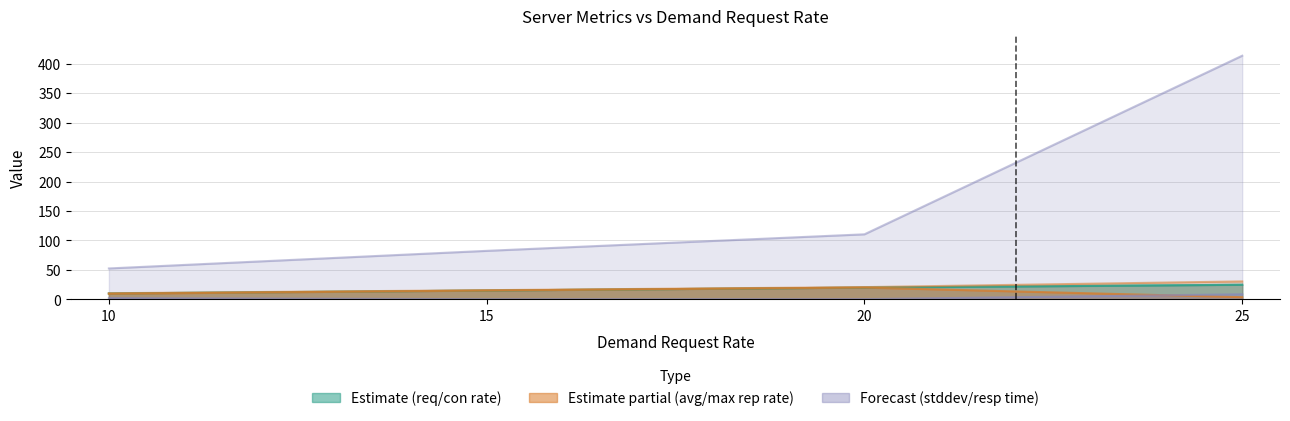

True or false: req_rate has more than 1 points higher than both neighbors.

False